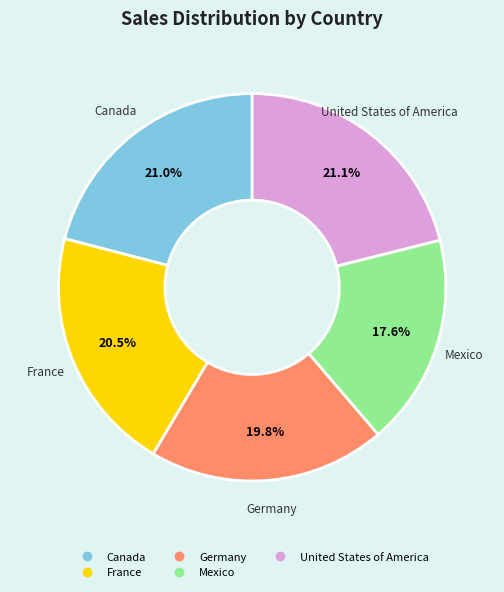

Is there a majority slice in this chart?

No